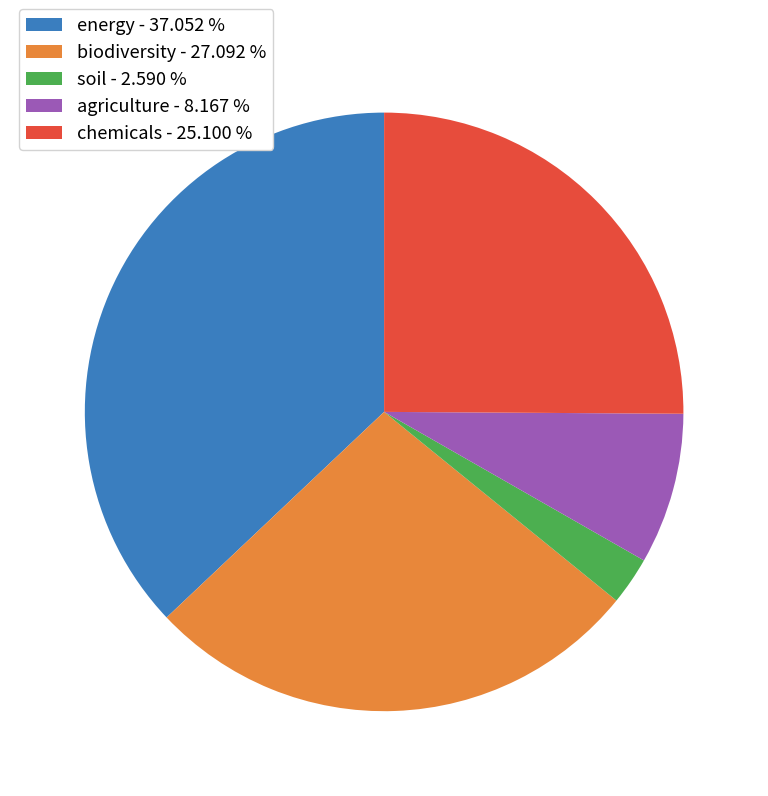

Between energy and agriculture, which is larger?

energy